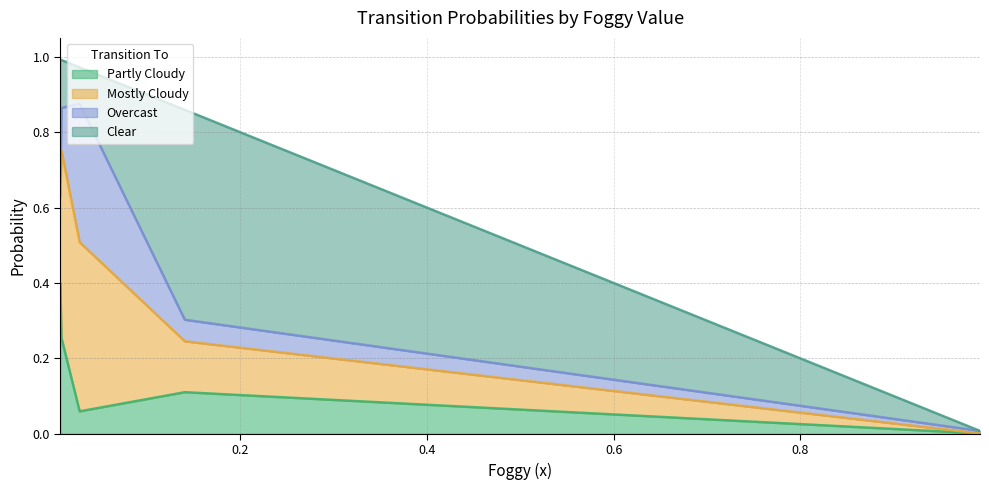

What are all the series names shown in the legend?

Partly Cloudy, Mostly Cloudy, Overcast, Clear